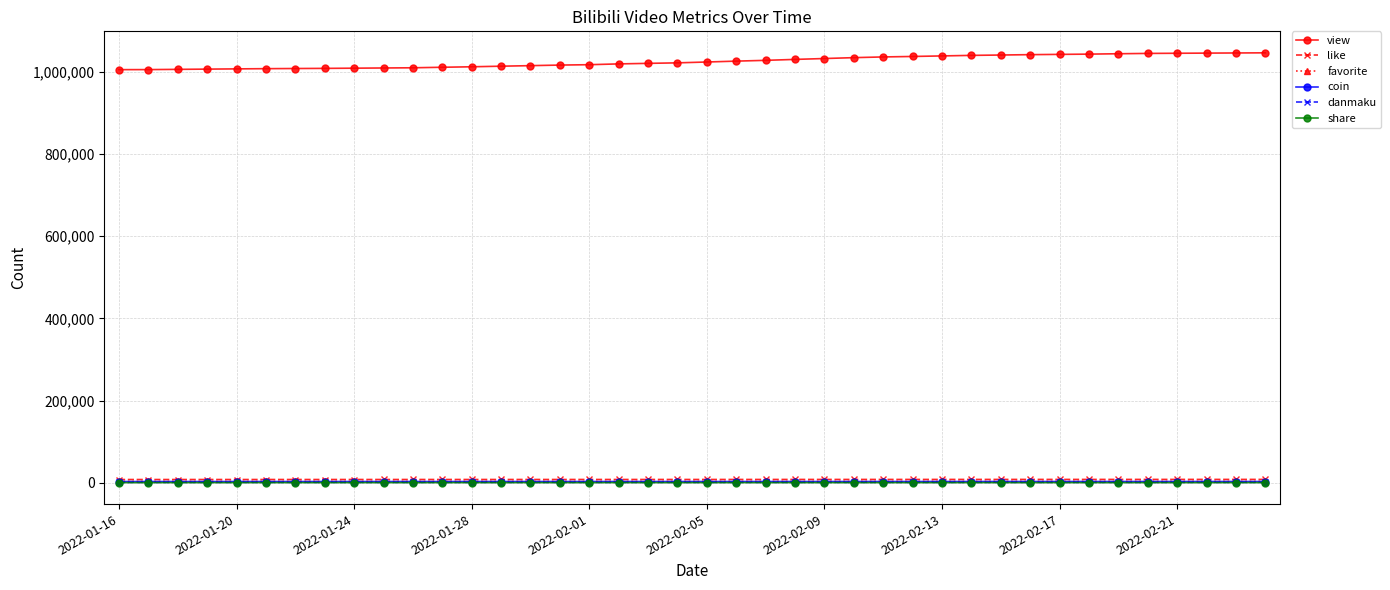

Which series has the widest spread of values?

view